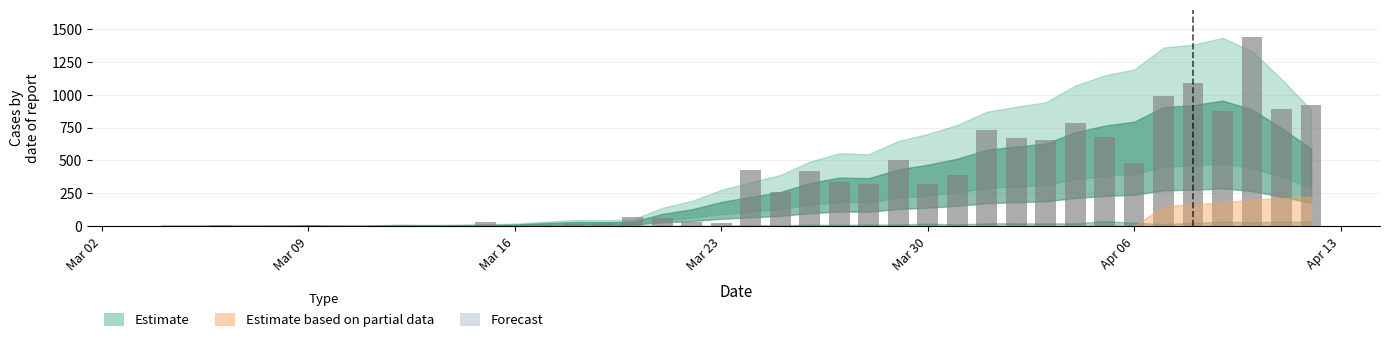

What is the sum of all values?

13484